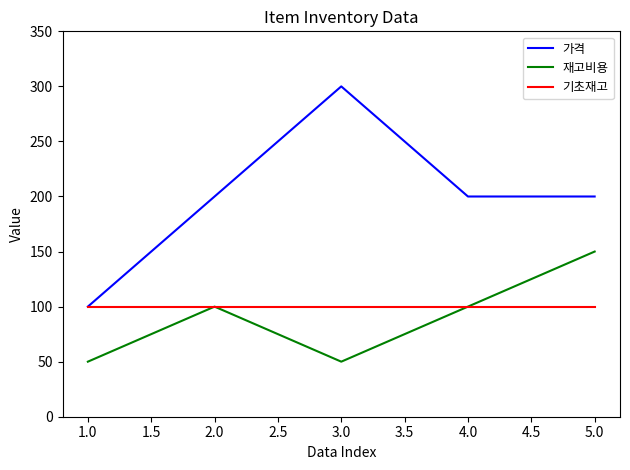

Is the value of 기초재고 at 3.0 greater than the value of 재고비용 at 3.0?

Yes